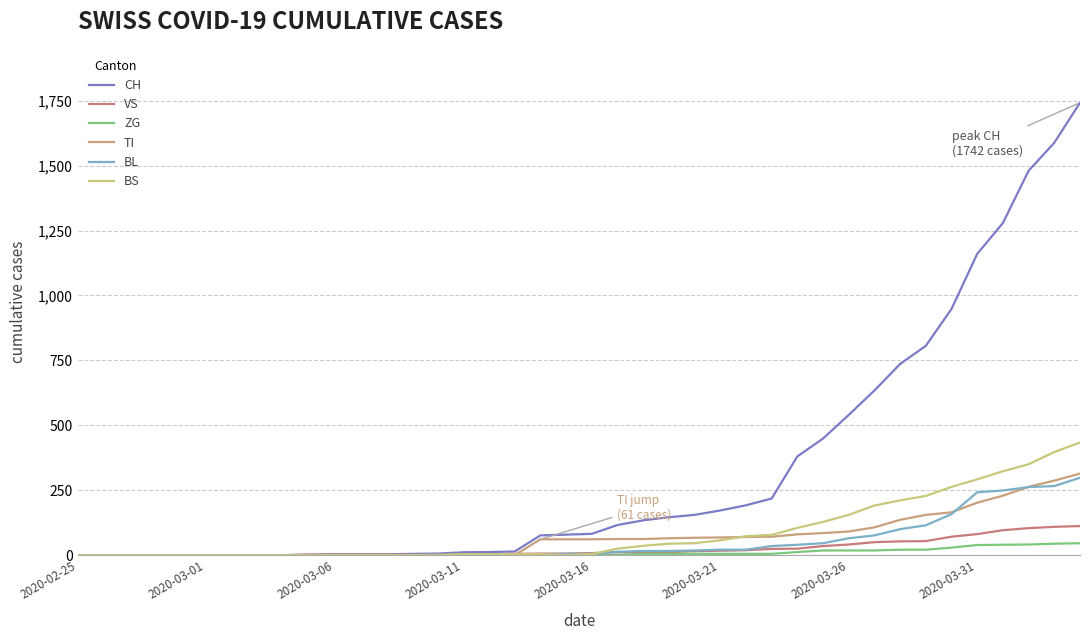

What is the difference between the second highest and second lowest values in the VS series?

109